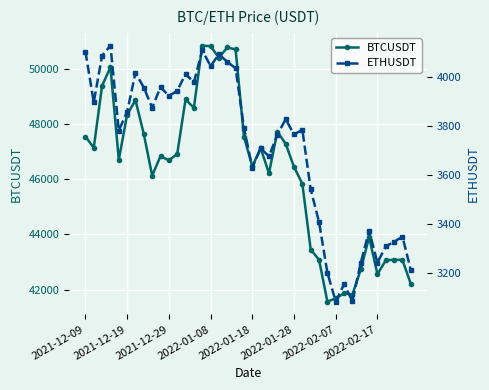

The value of BTCUSDT at 2022-02-17 is 65127.6. True or false?

False